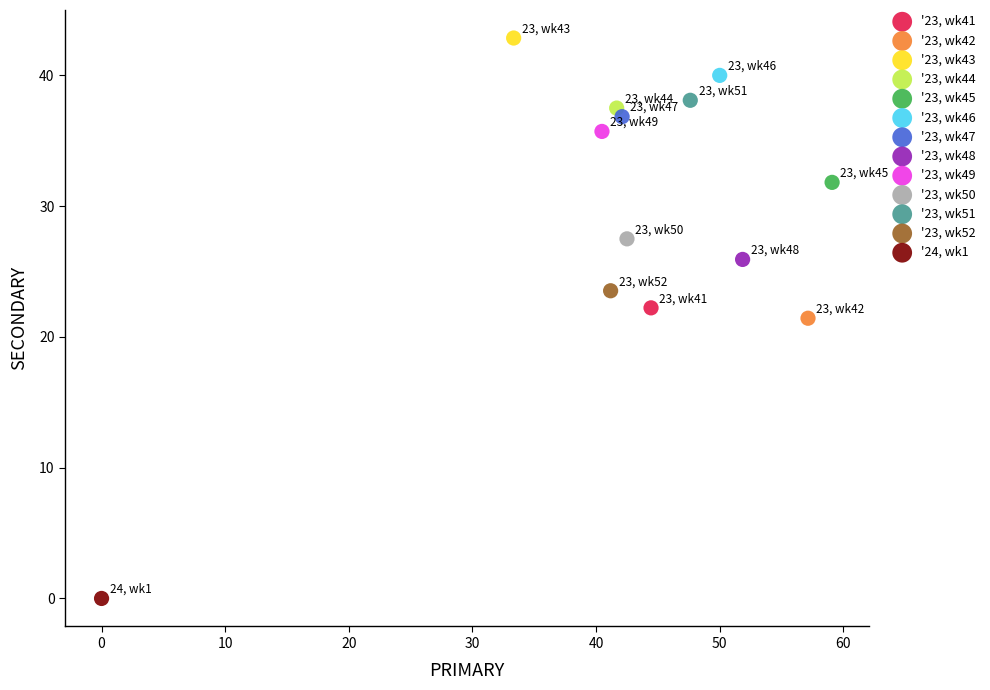

Which series contains the highest Y value?

'23, wk43